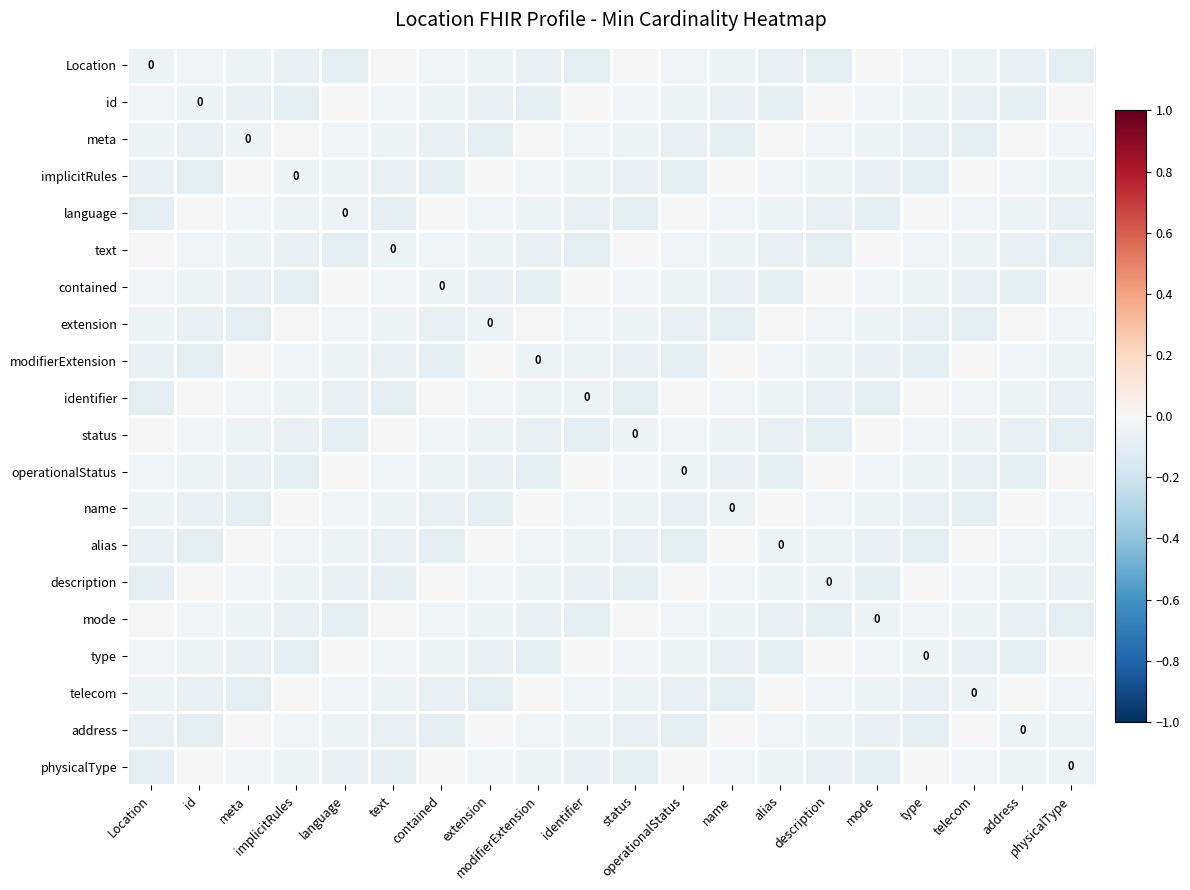

What is the total value across all series at text?

-1.1